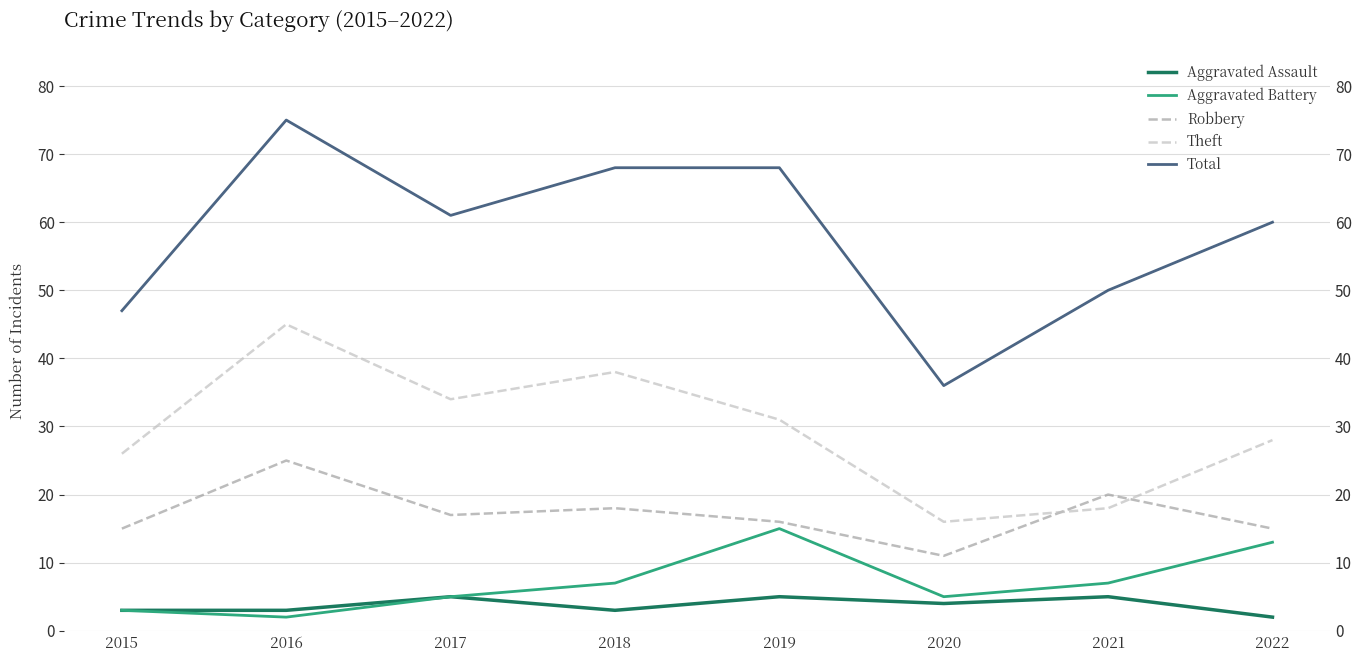

What is the sum of all Aggravated Battery values?

57